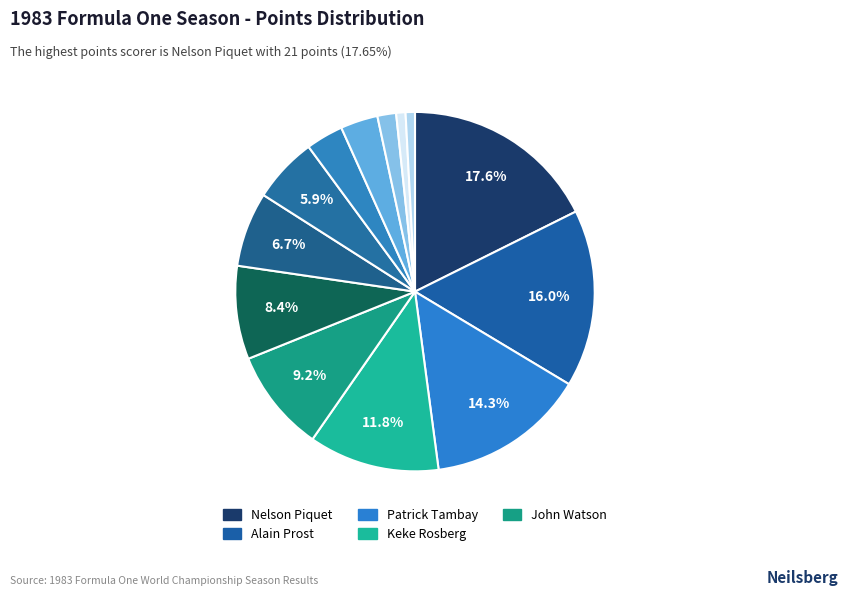

Is there a majority slice in this chart?

No